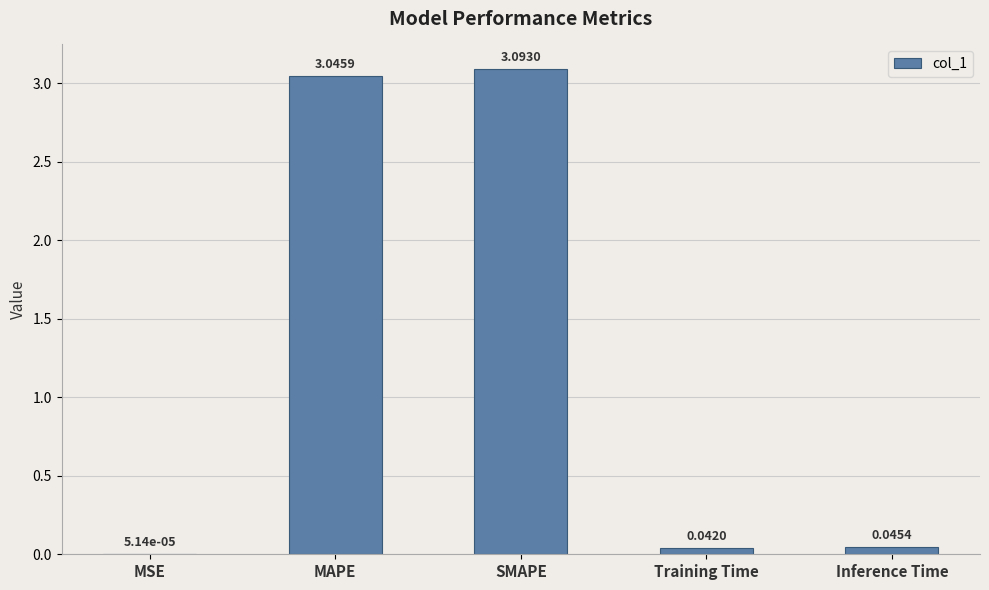

Which category has the highest value across all series?

SMAPE